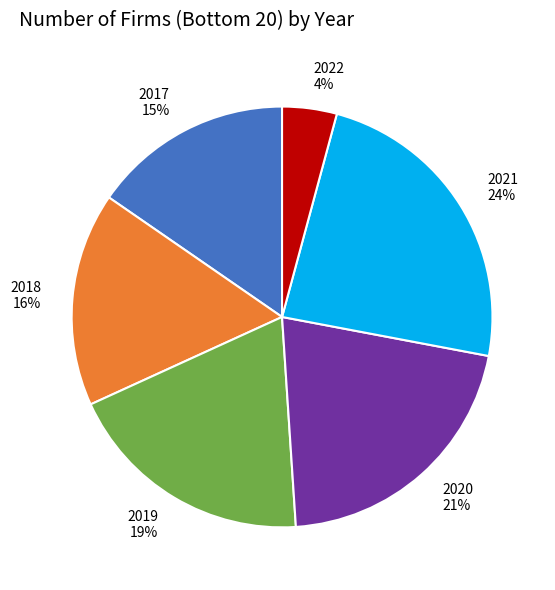

To the nearest percent, what portion does 2019 represent?

19%